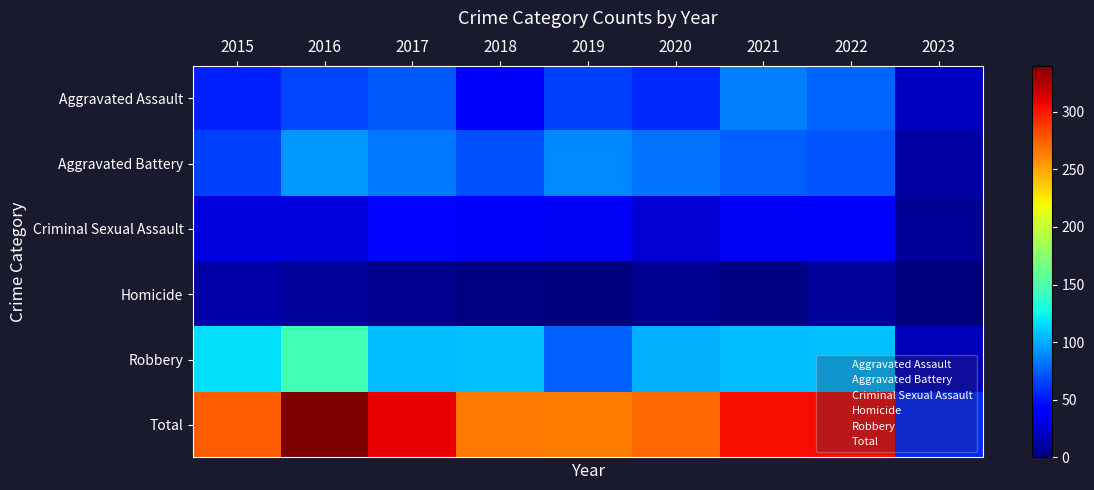

Reading left to right, transcribe all the data shown in this chart.

Aggravated Assault: 2015=54	2016=66	2017=72	2018=43	2019=65	2020=56	2021=86	2022=77	2023=20
Aggravated Battery: 2015=64	2016=93	2017=83	2018=70	2019=88	2020=82	2021=75	2022=71	2023=11
Criminal Sexual Assault: 2015=28	2016=28	2017=44	2018=43	2019=36	2020=26	2021=36	2022=41	2023=7
Homicide: 2015=13	2016=8	2017=5	2018=2	2019=0	2020=6	2021=2	2022=9	2023=1
Robbery: 2015=117	2016=145	2017=105	2018=107	2019=75	2020=102	2021=105	2022=107	2023=18
Total: 2015=276	2016=340	2017=309	2018=265	2019=264	2020=272	2021=304	2022=305	2023=57